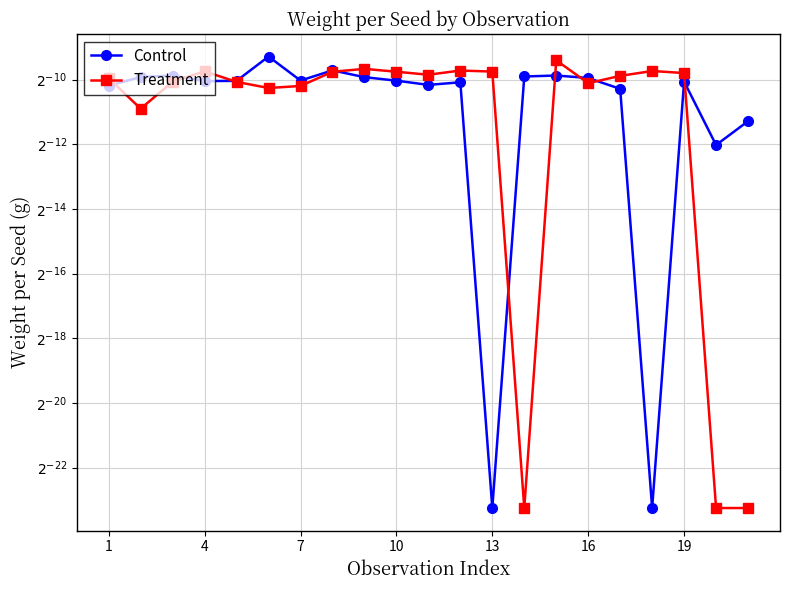

How many lines are shown in the chart?

2